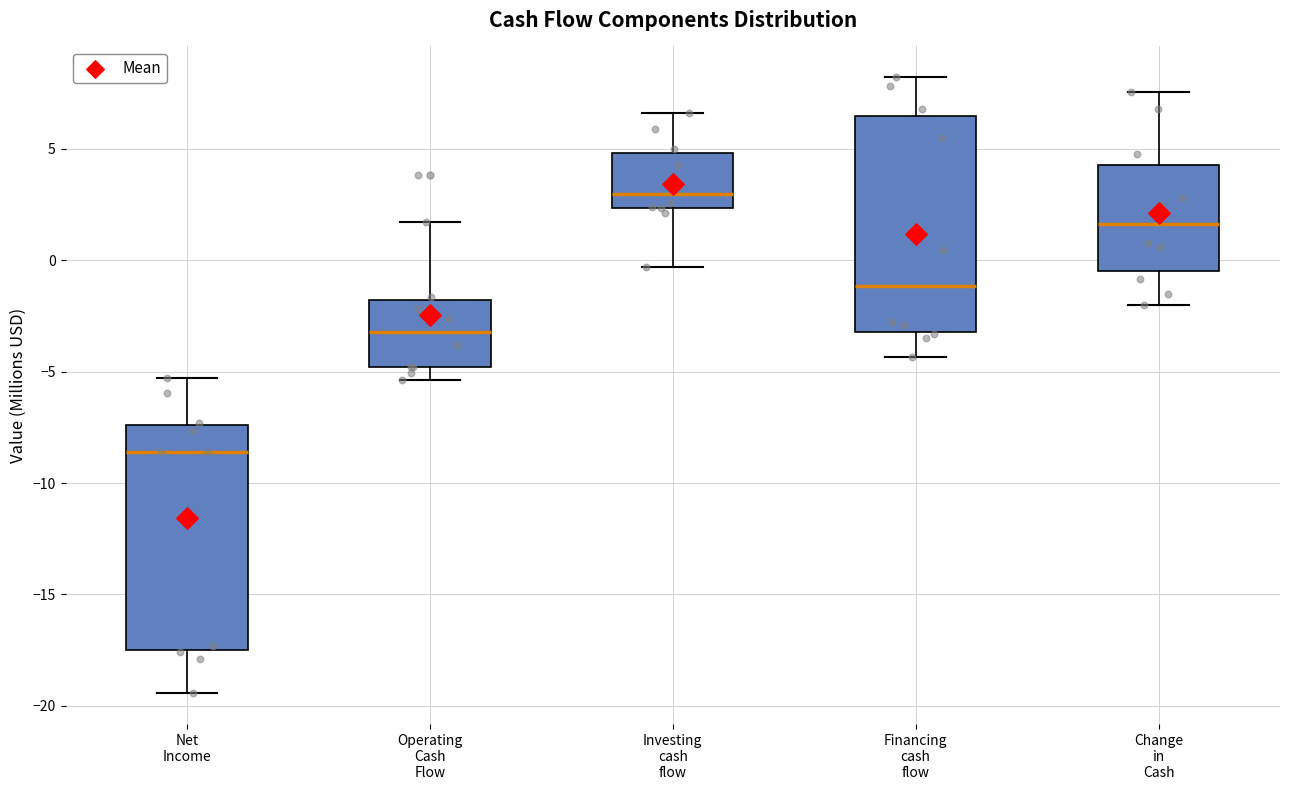

Reading left to right, transcribe this box plot: for each box, give where its median line is, the range the box spans, and where its two whiskers end, as read against the y-axis. The values are not printed on the chart, so give them approximately, as read against the axis.

Net Income: median -8.5, box -17.5 to -7.5, whiskers -19.5 to -5.5
Operating Cash Flow: median -3.0, box -5.0 to -2.0, whiskers -5.5 to 1.5
Investing cash flow: median 3.0, box 2.5 to 5.0, whiskers -0.5 to 6.5
Financing cash flow: median -1.0, box -3.0 to 6.5, whiskers -4.5 to 8.0
Change in Cash: median 1.5, box -0.5 to 4.5, whiskers -2.0 to 7.5